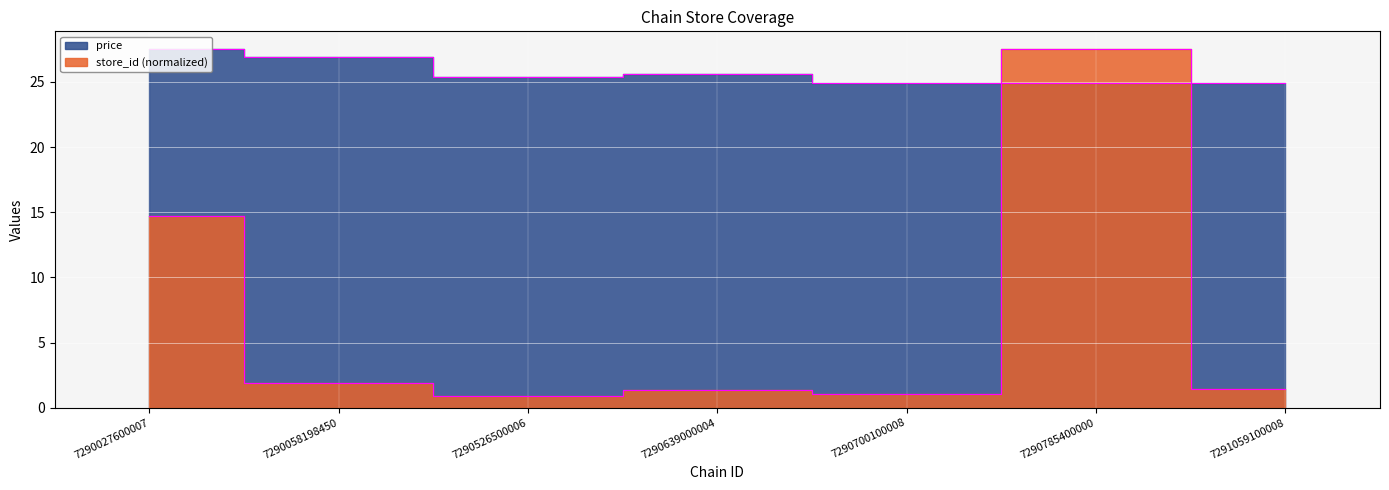

What is the difference between the maximum and minimum values?

2.6